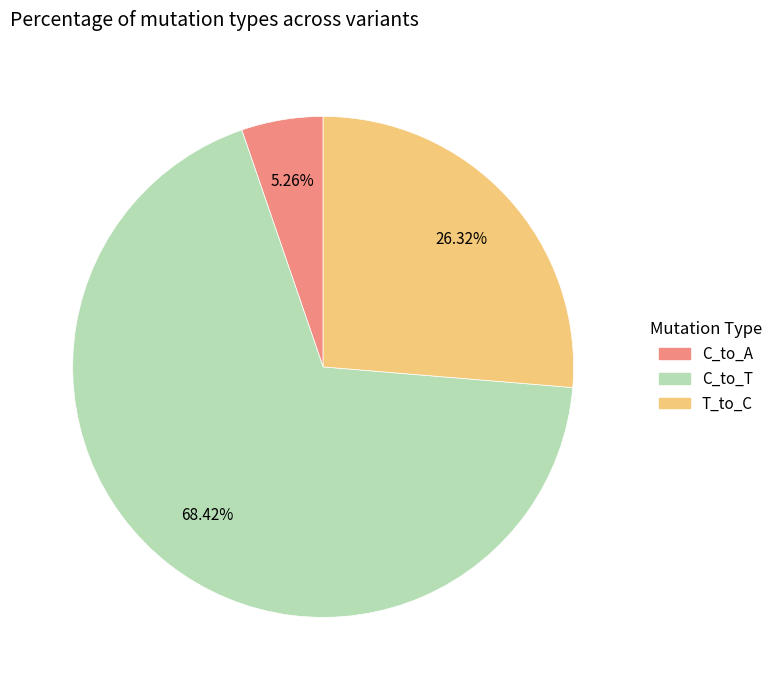

How many slices are in this pie chart?

3